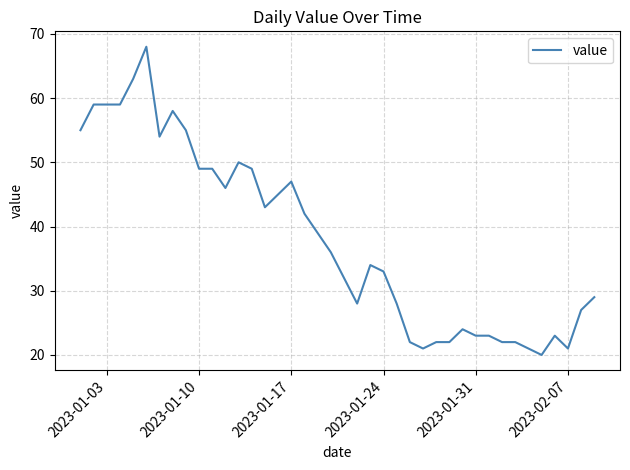

What is the smallest value displayed?

20